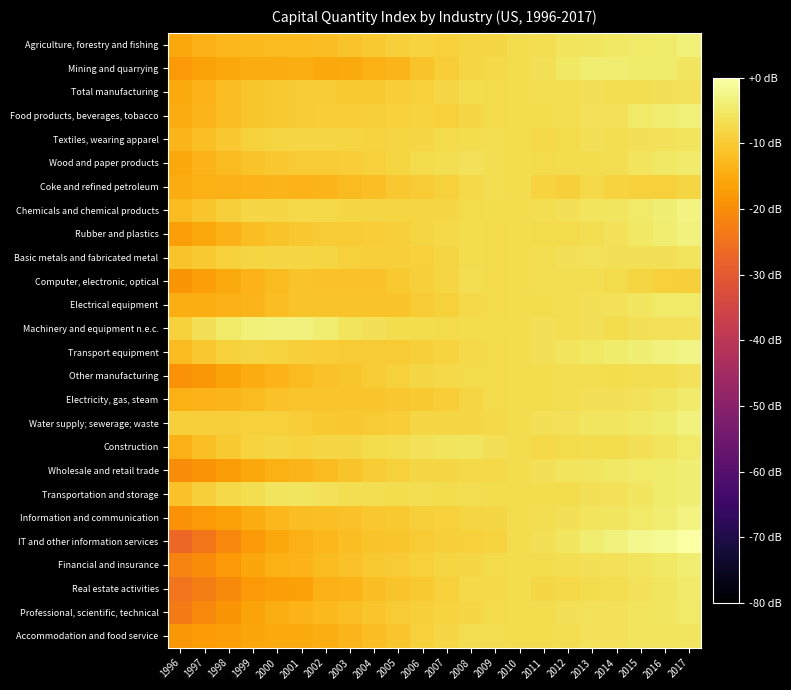

What is the minimum value shown in the chart?

-27.1